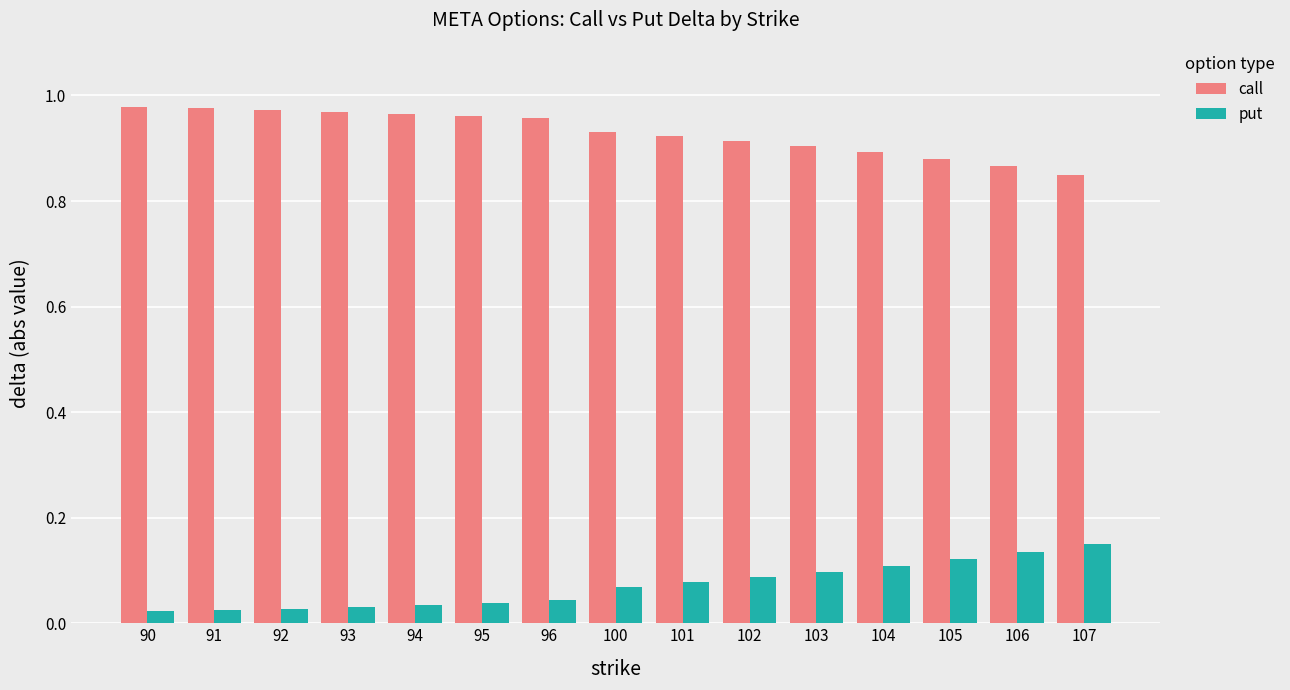

Count the call values in the range 0 to 1.

15